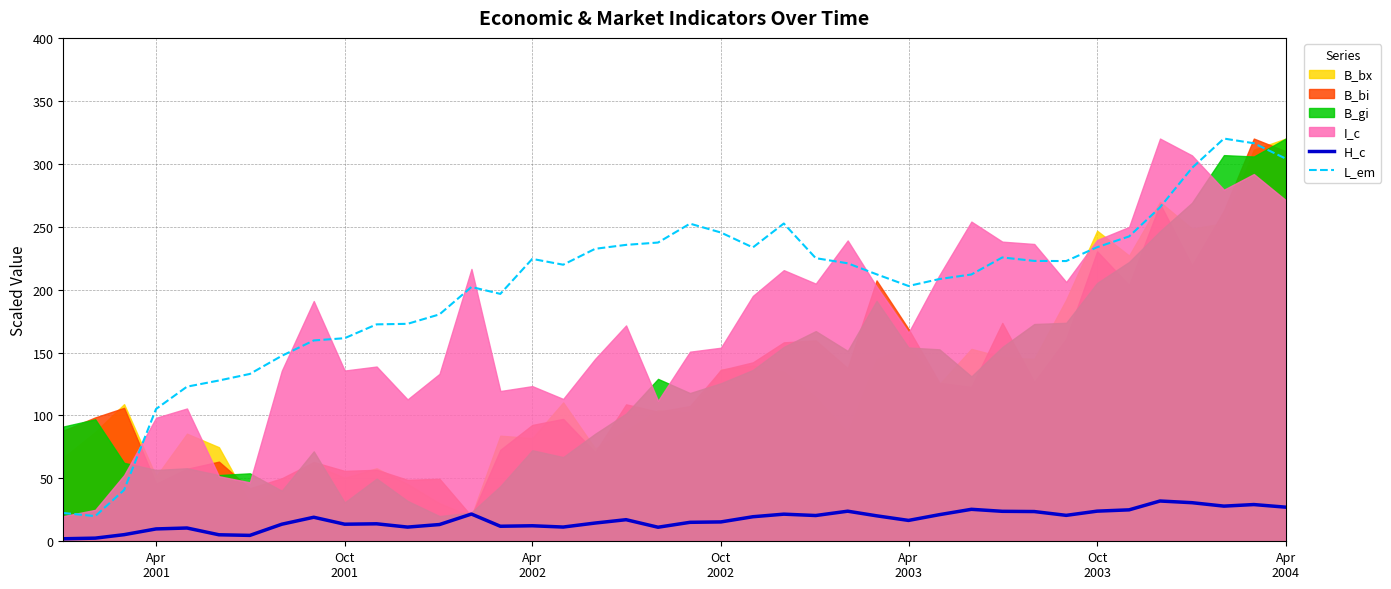

True or false: L_em and H_c intersect in this chart.

False